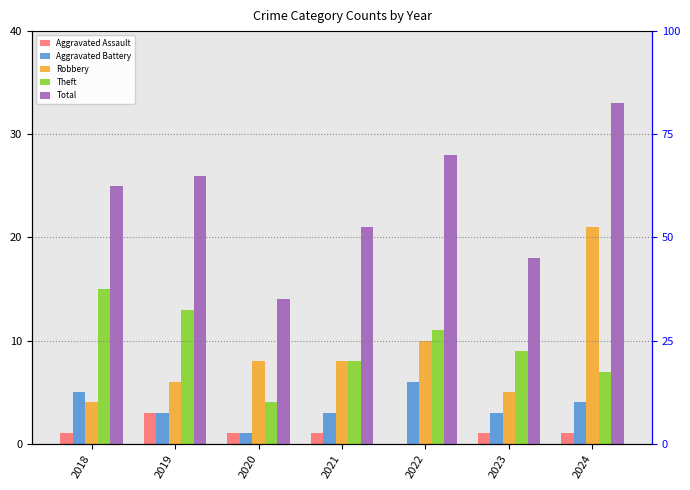

What is the value of the Aggravated Battery bar at the 2nd from the left?

3